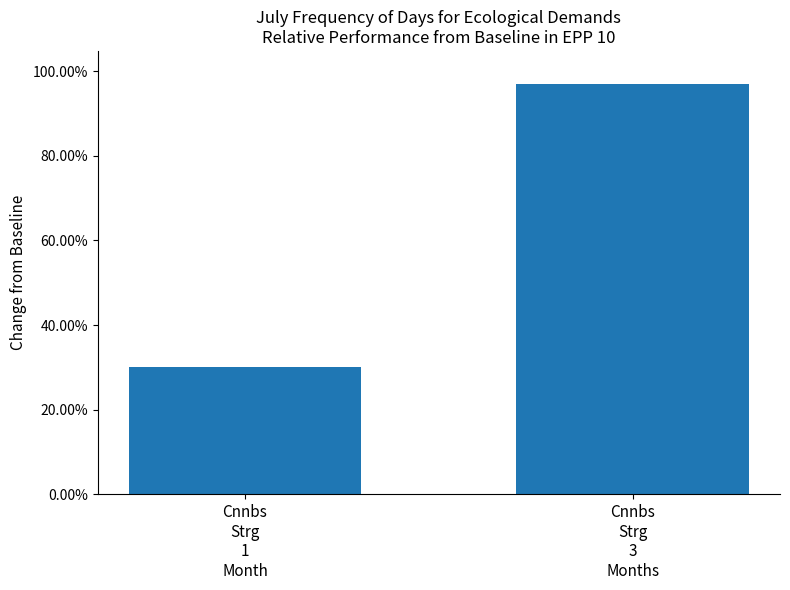

Which label corresponds to the smallest value in the chart?

Cnnbs
Strg
1
Month